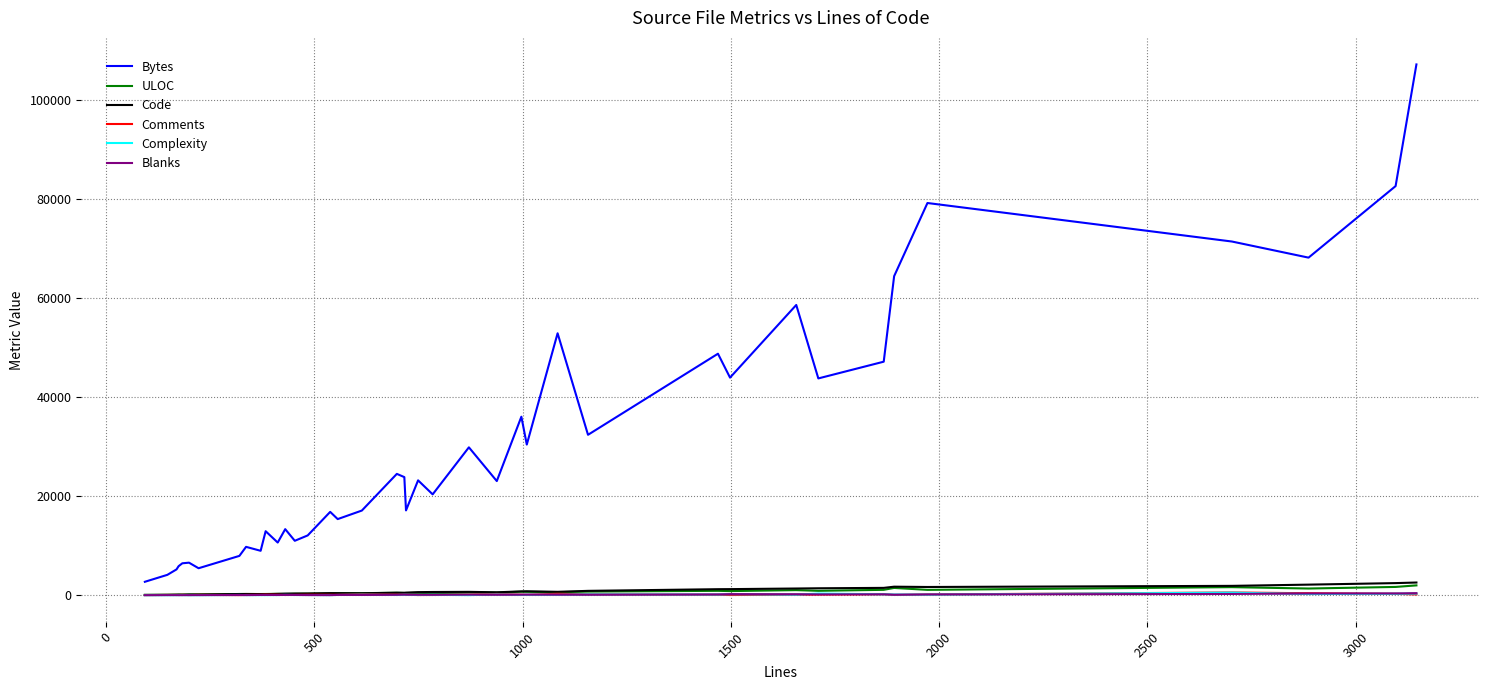

True or false: Bytes and ULOC intersect in this chart.

False